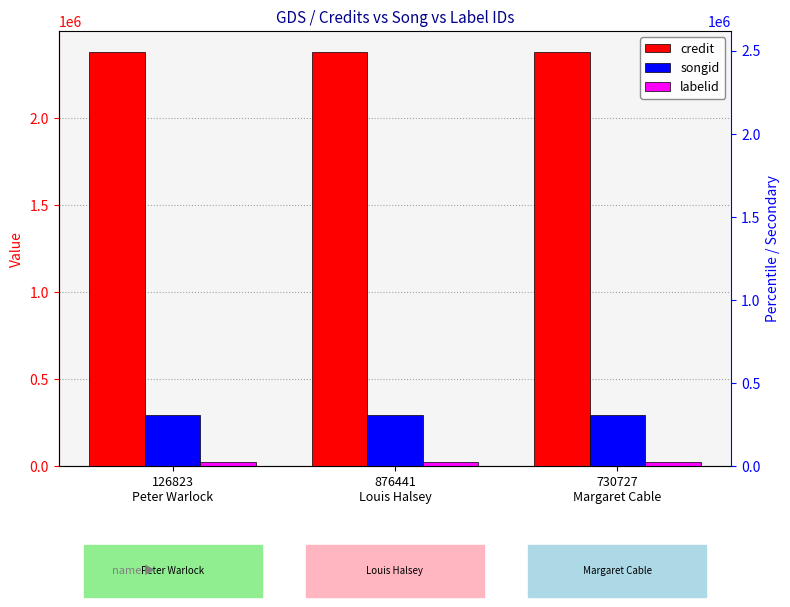

What is the average value of the labelid series?

28042